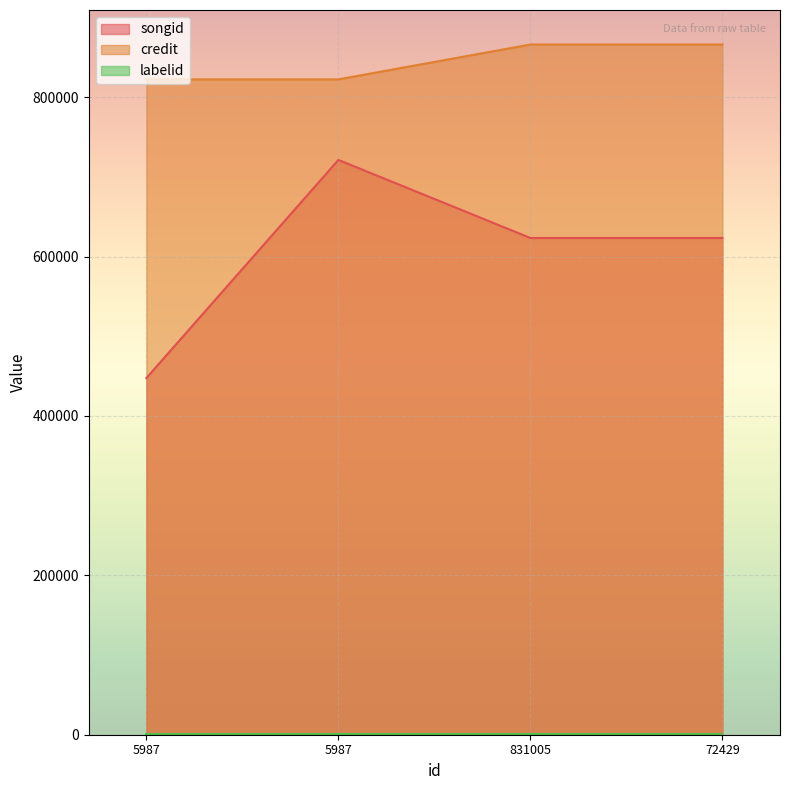

At which label does credit reach its peak?

831005